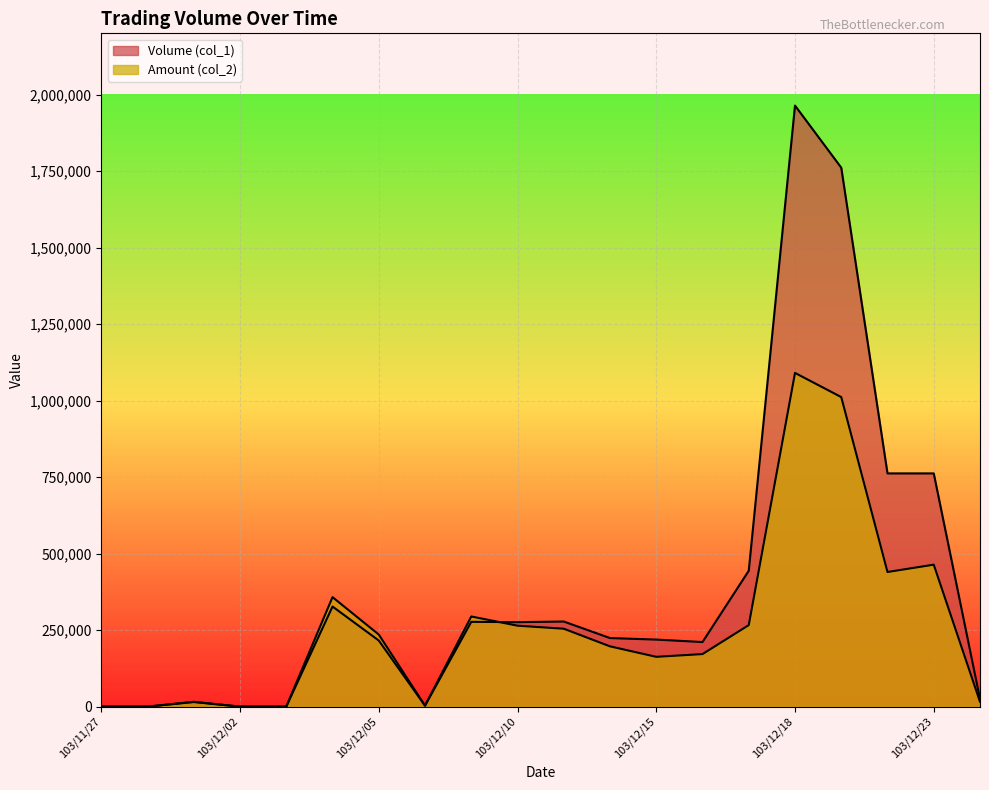

Reading left to right, list all the values displayed in this chart.

Volume (col_1): 0	0	15000	0	0	327000	216000	3000	277000	276000	278000	224000	219000	211000	444000	1964000	1761000	762000	762000	25000
Amount (col_2): 0	0	15750	0	0	357740	235540	3200	294560	264420	254540	196910	162700	171660	266350	1090380	1011420	439860	463820	15750